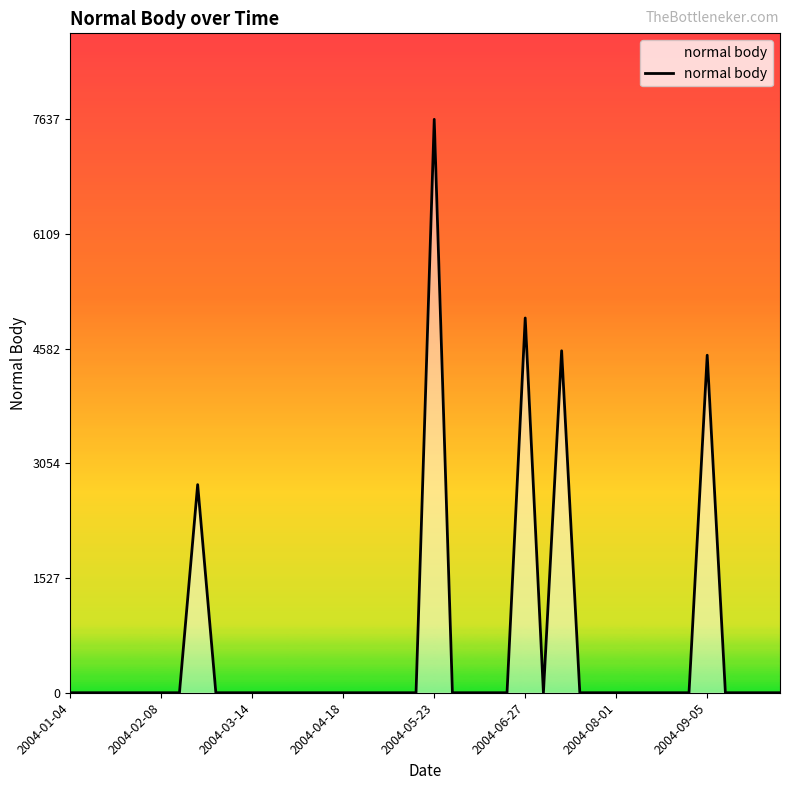

What is the difference between the maximum and minimum values?

7637.1